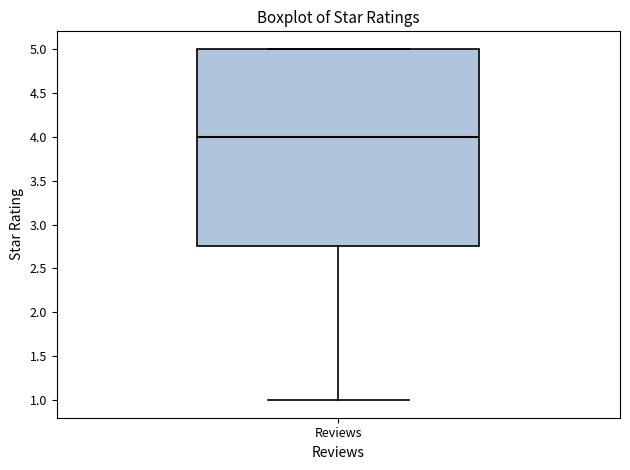

Transcribe this box plot: give where the median line is, the range the box spans, and where the two whiskers end, as read against the y-axis. The values are not printed on the chart, so give them approximately, as read against the axis.

median 4.00, box 2.75 to 5.00, whiskers 1.00 to 5.00